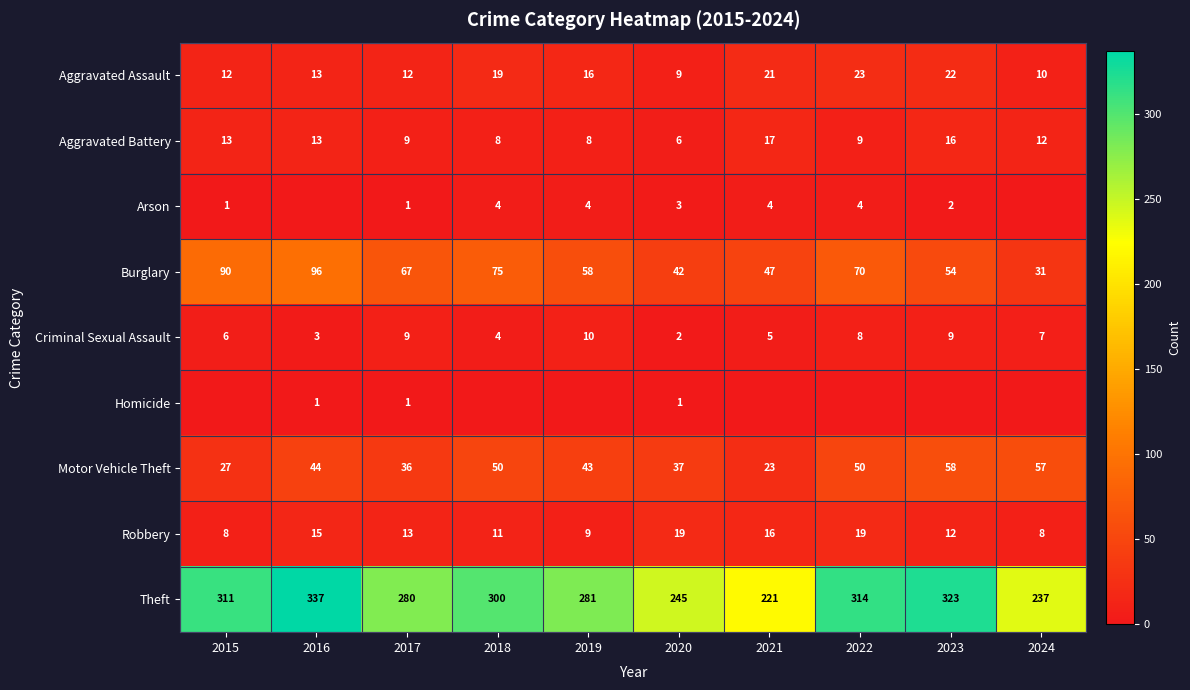

Between 2017 and 2015, which is larger?

2017